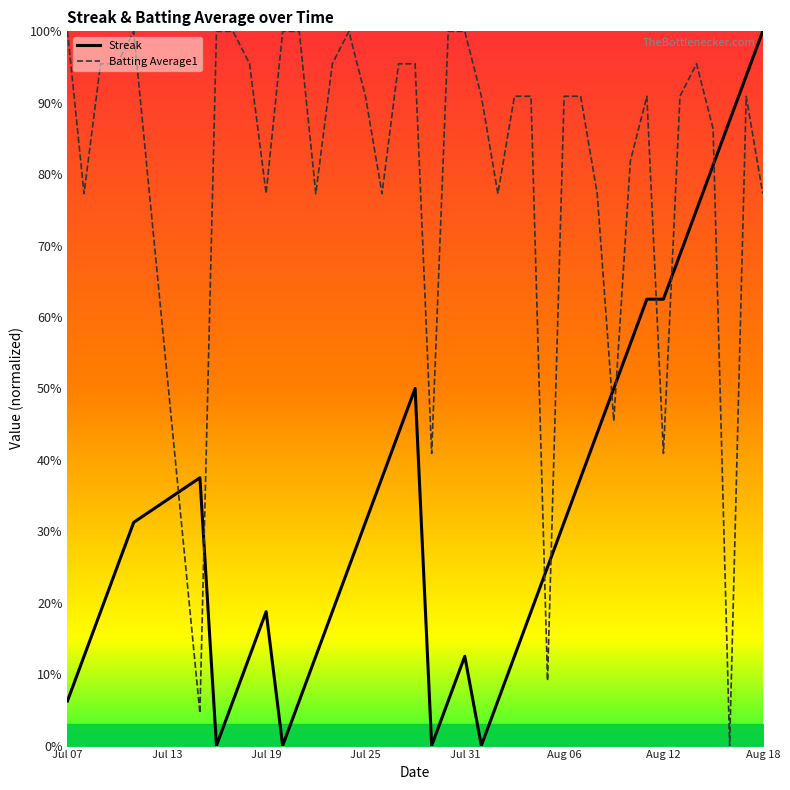

How many intersections are there between Streak and Batting Average1?

9